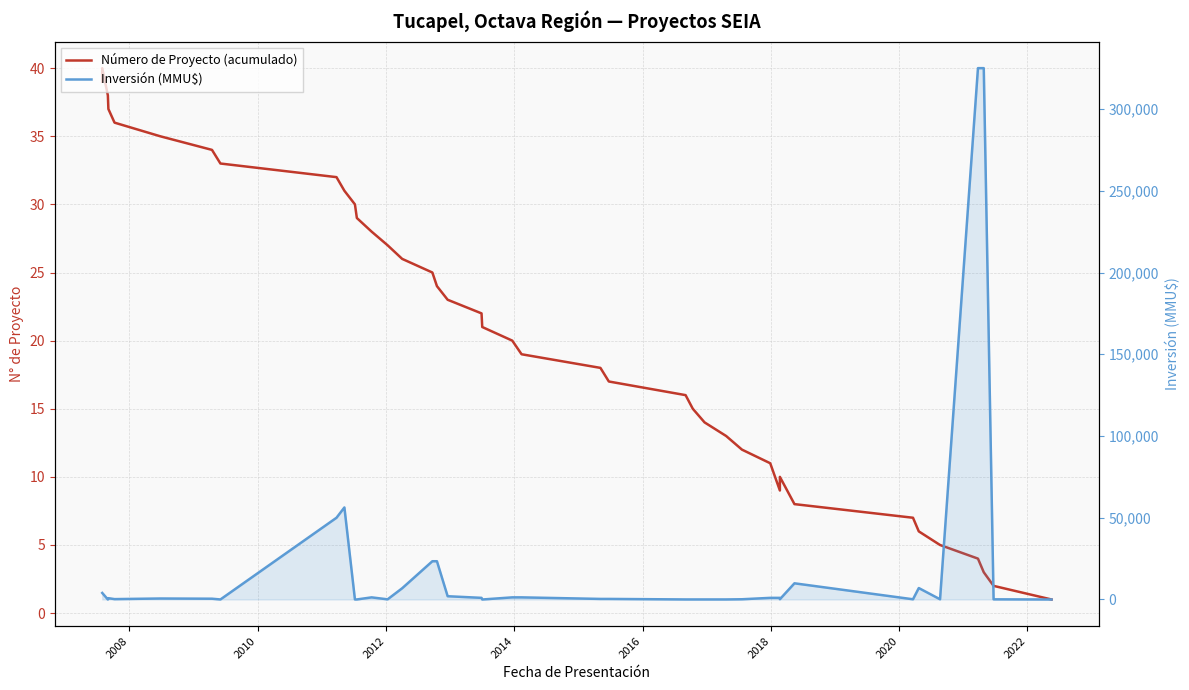

At which category does Inversión (MMU$) reach its first local peak?

2012